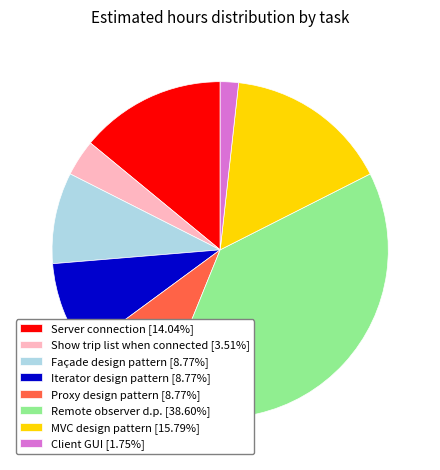

Which category has the biggest portion of the pie?

Remote observer d.p.